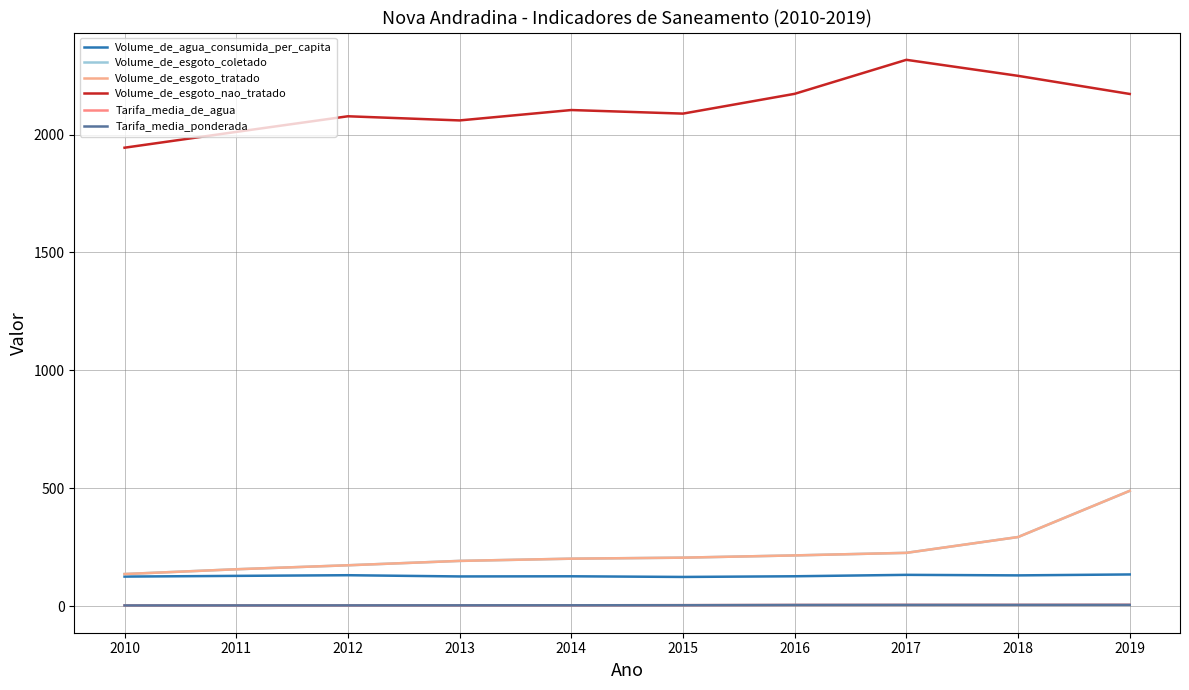

Which series has the largest total across all categories?

Volume_de_esgoto_nao_tratado